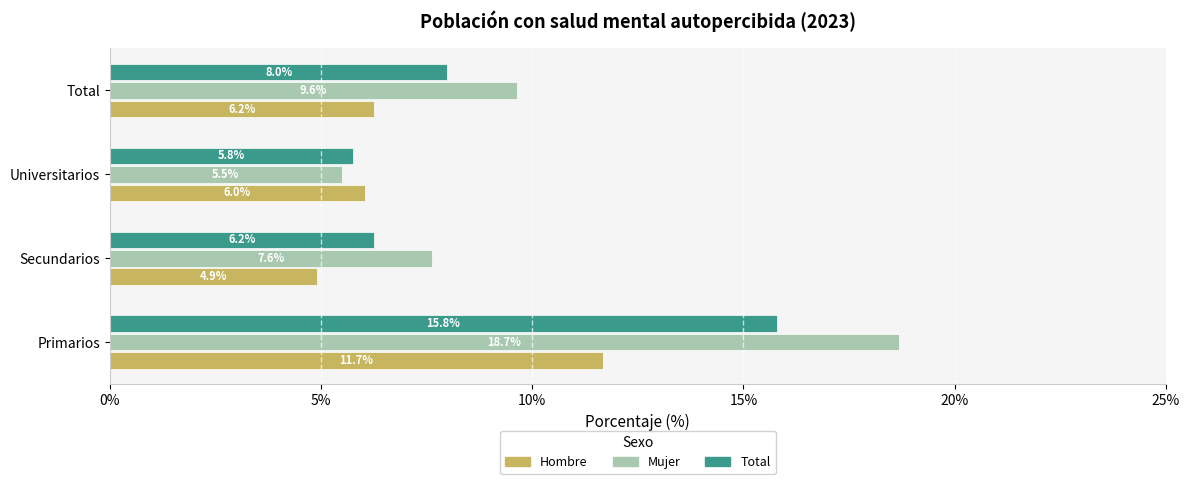

Which category has the lowest value in the Hombre series?

Secundarios